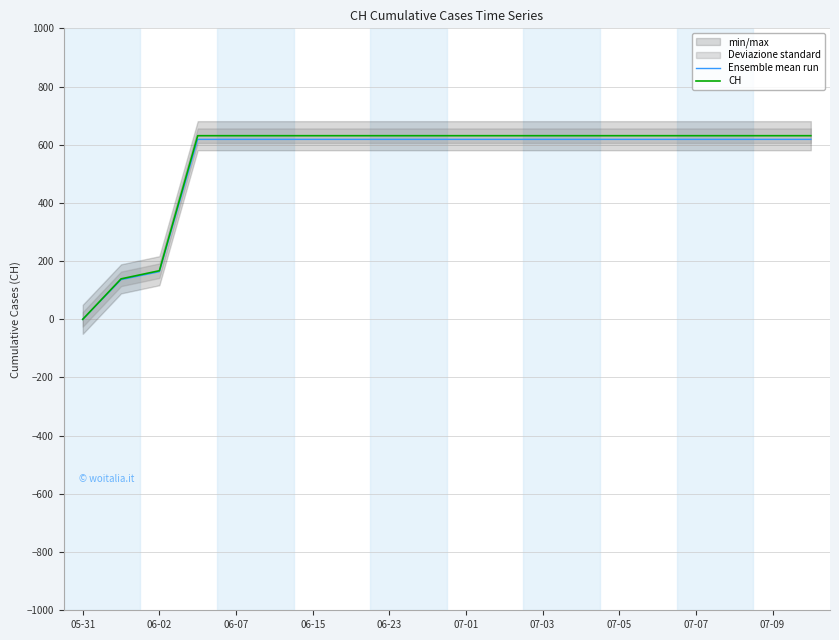

True or false: CH has a value of 0.0 at 05-31.

True